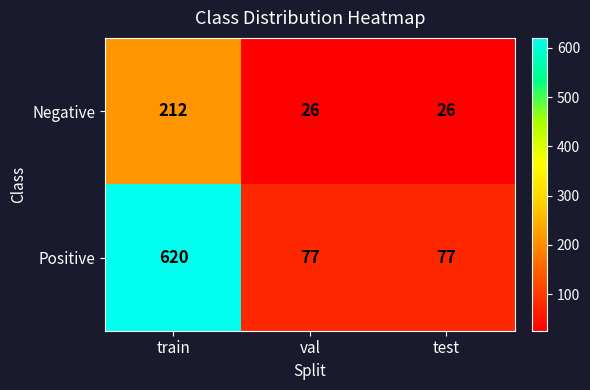

The Positive series shows 46 at val. True or false?

False